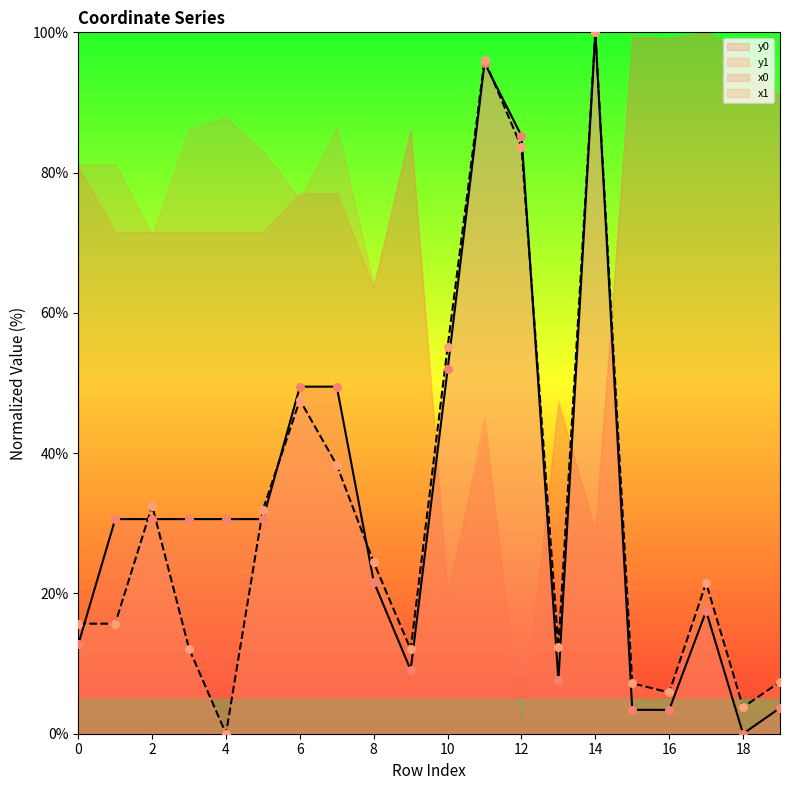

Is the value of y1 at 5 greater than the value of y0 at 3?

Yes